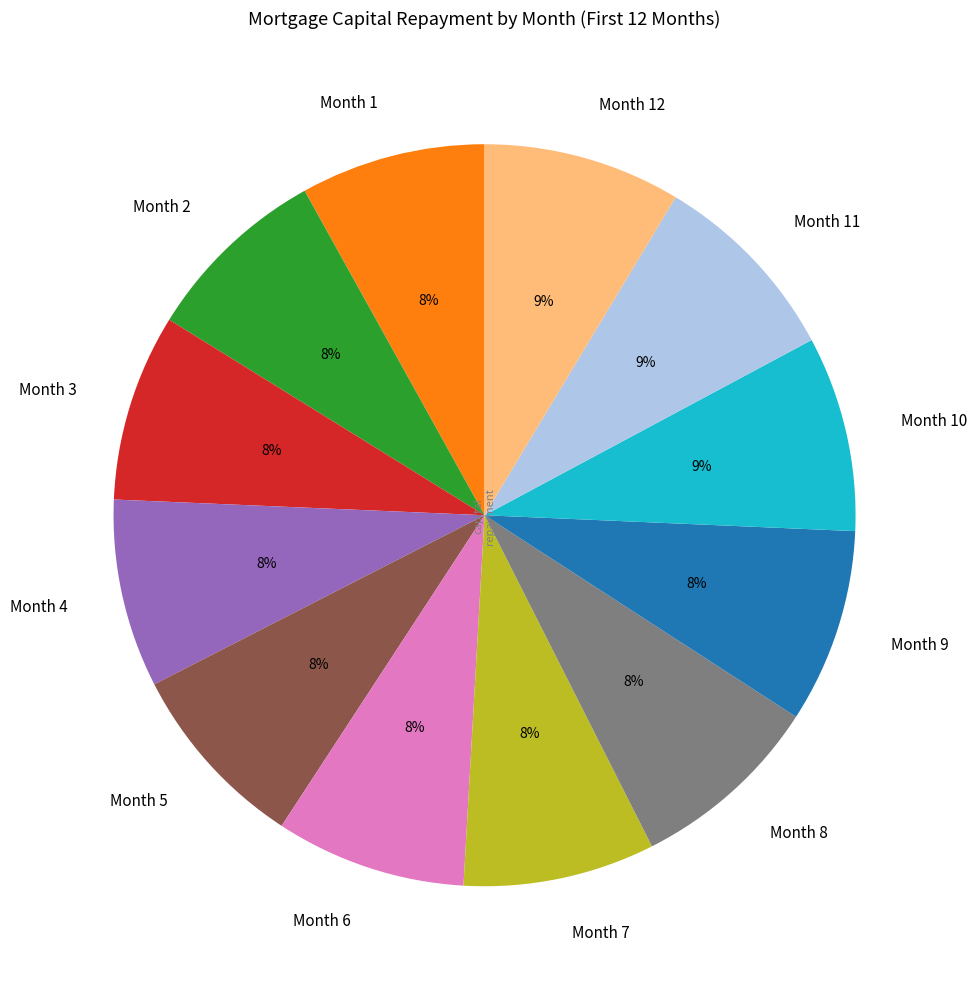

Is it true that Month 3 is 8% of the pie?

True